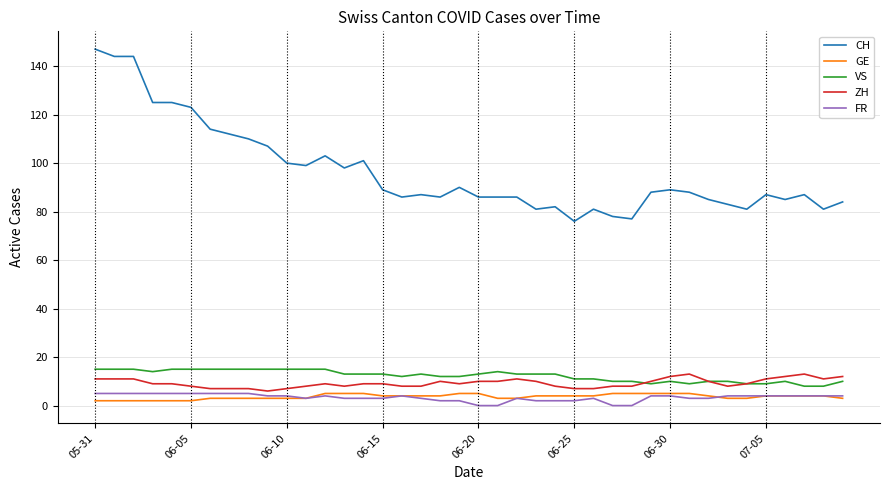

True or false: CH and GE intersect in this chart.

False